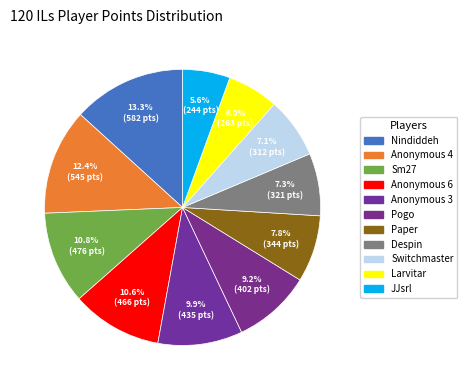

How many segments does this pie chart have?

11